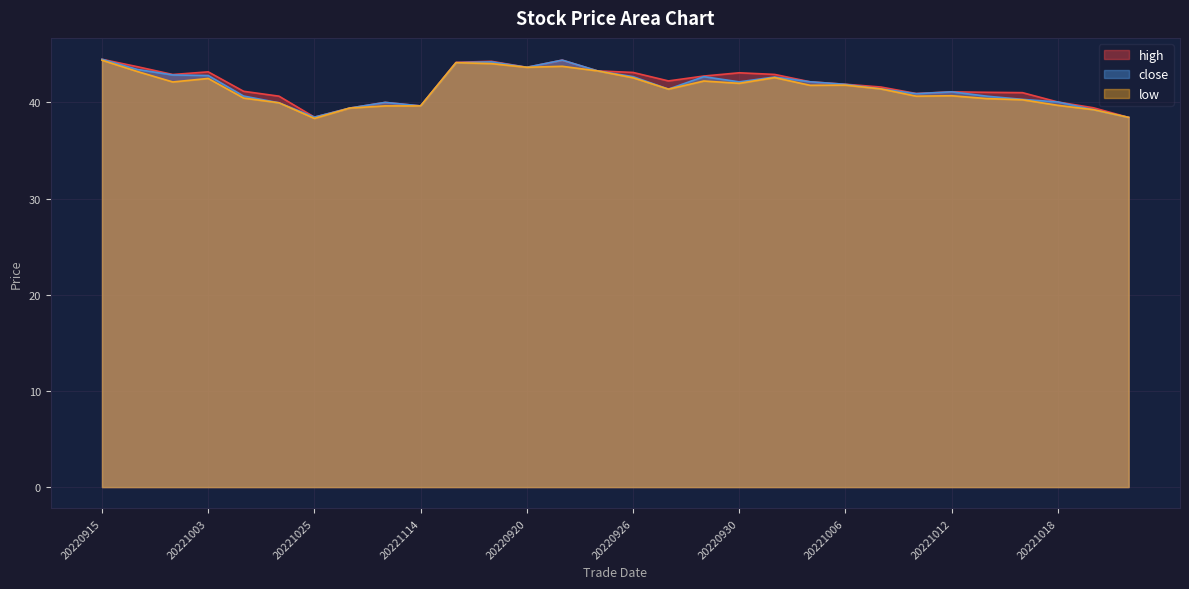

True or false: low and close intersect in this chart.

False